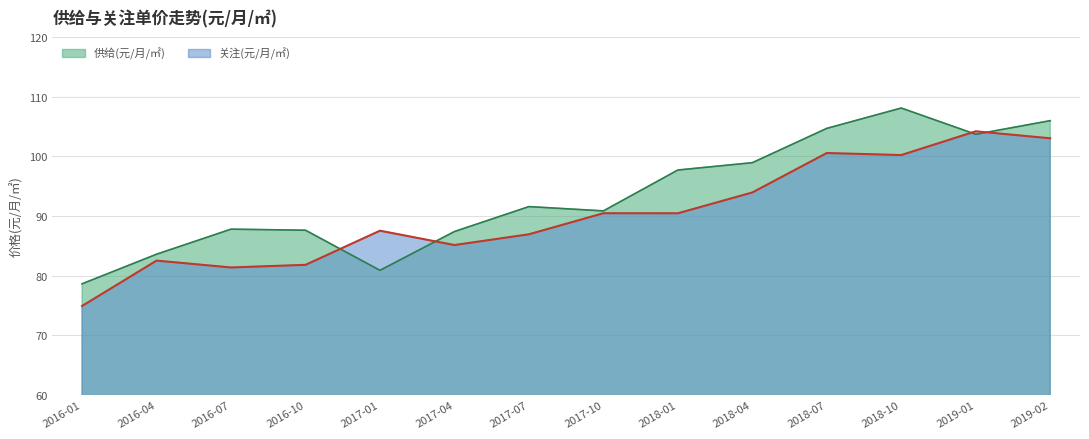

Where does the 供给(元/月/㎡) series first go above 91?

2017-07